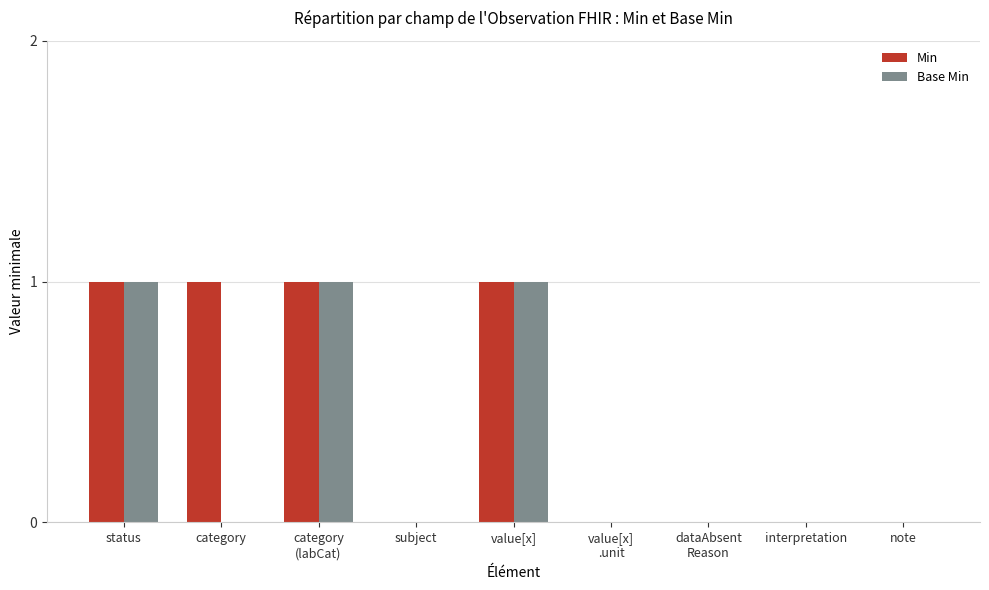

Reading right to left, extract all data points from this chart.

Min: 0	0	0	0	1	0	1	1	1
Base Min: 0	0	0	0	1	0	1	0	1